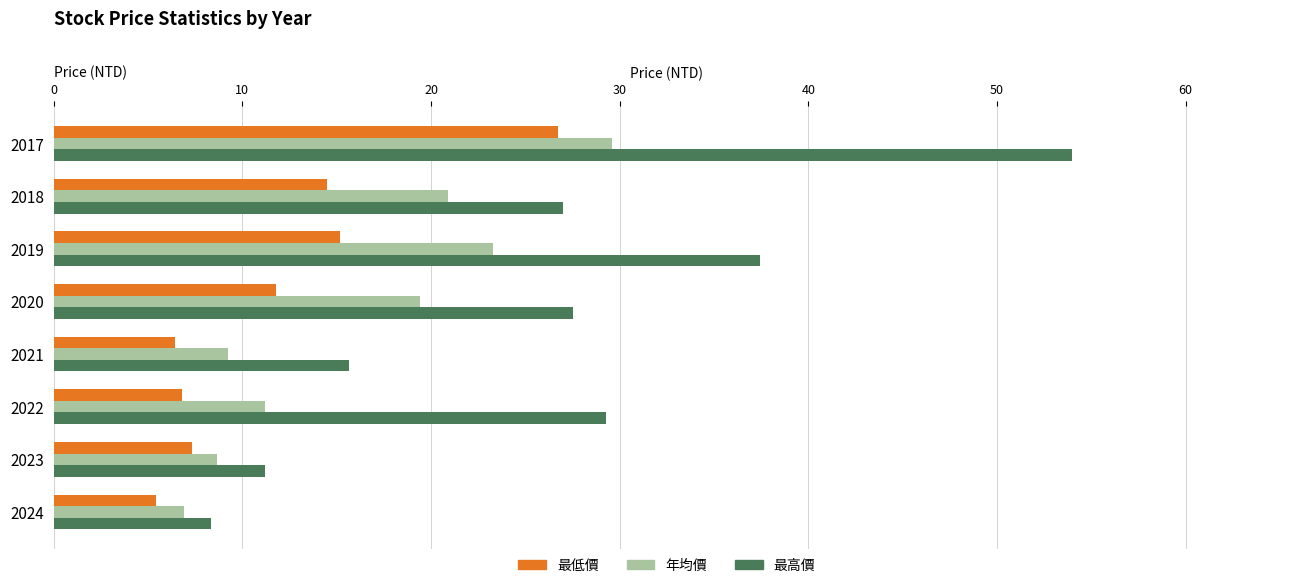

Count the number of data series in this chart.

3